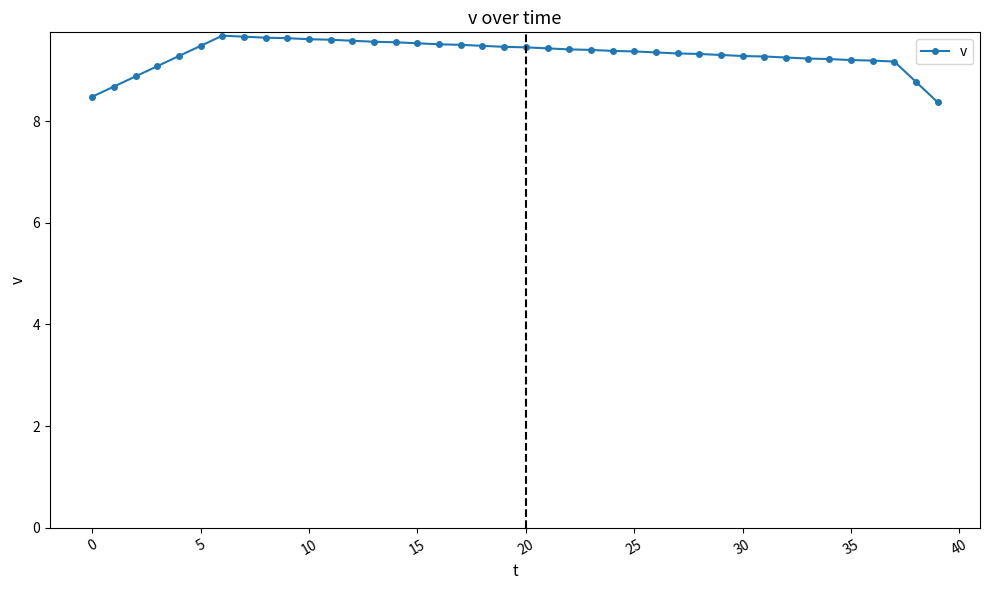

Does the chart display data point markers on the line(s)?

Yes